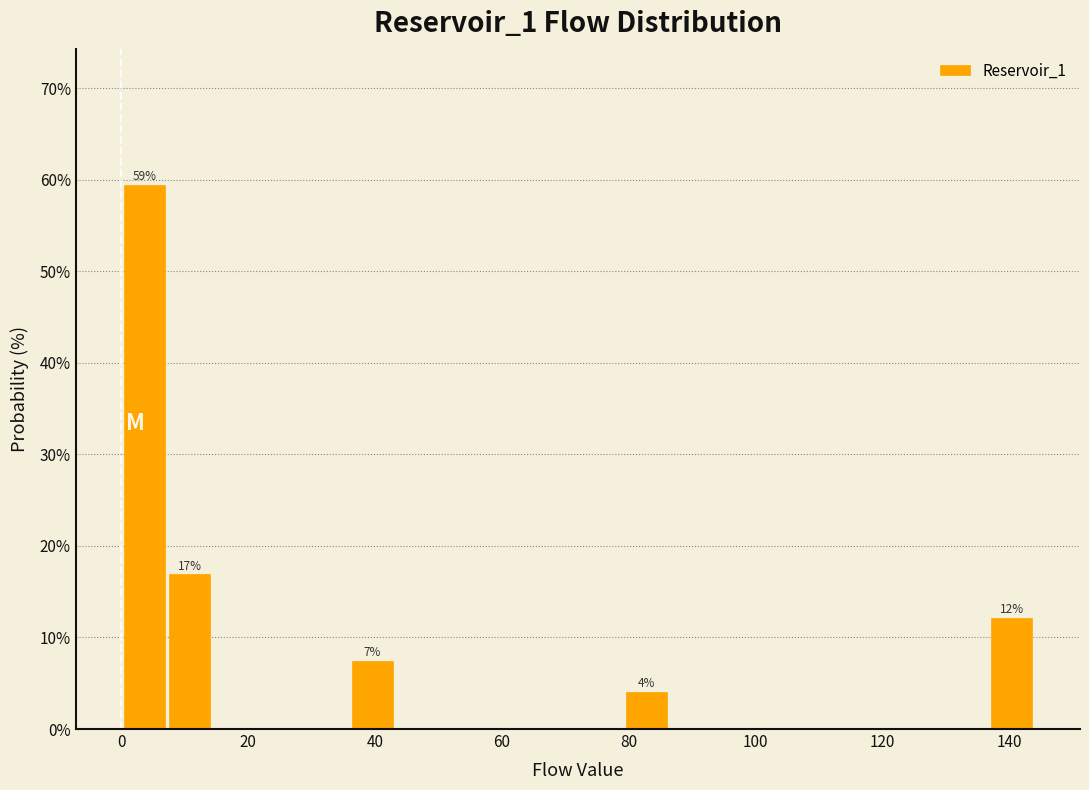

Read against the x-axis, roughly where is the centre of the tallest bar?

4